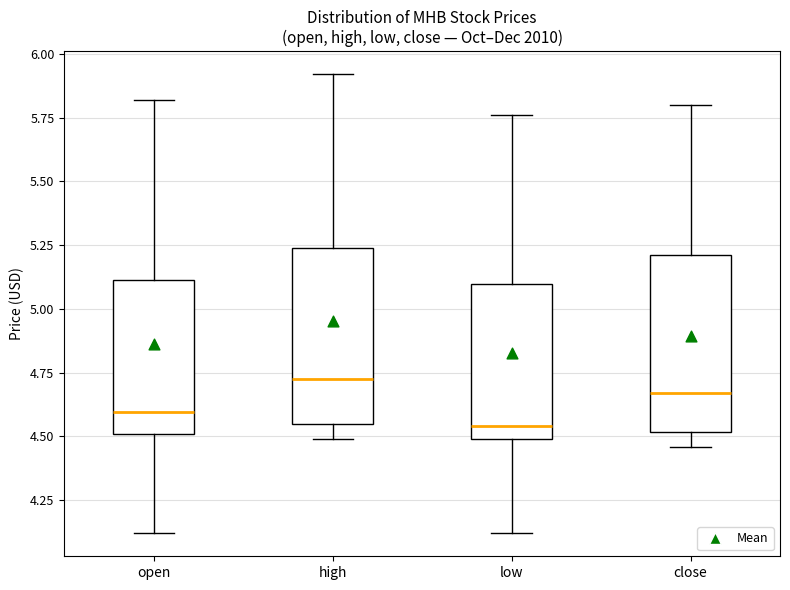

Where does the median line of the box for high sit on the y-axis? The values are not printed on the chart, so give them approximately, as read against the axis.

4.75